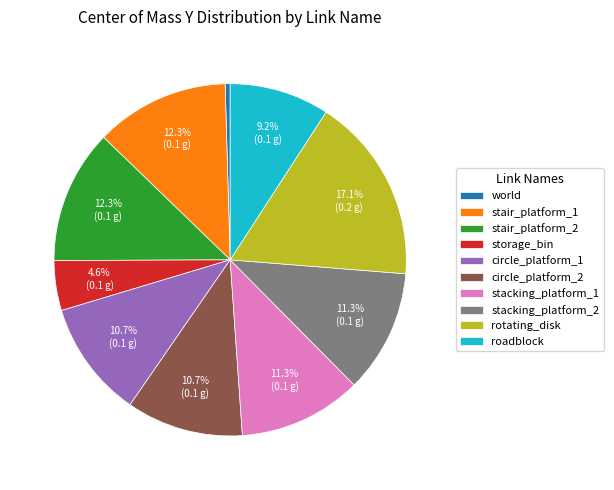

Is it true that stacking_platform_2 is 11% of the pie?

True